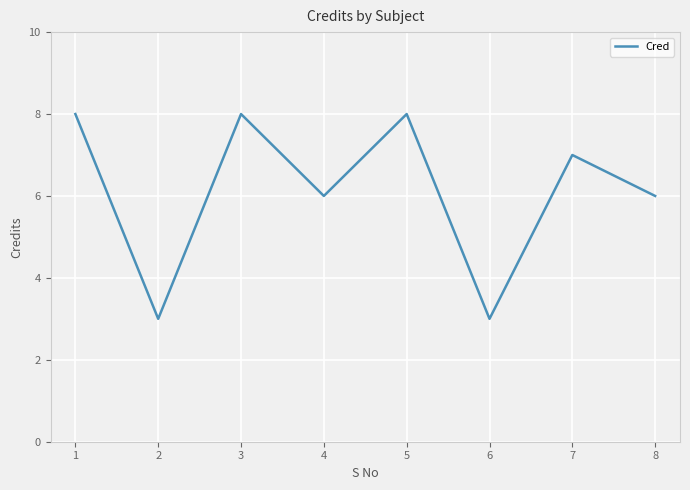

What is the ratio of the value at 2 to the value at 5?

0.4